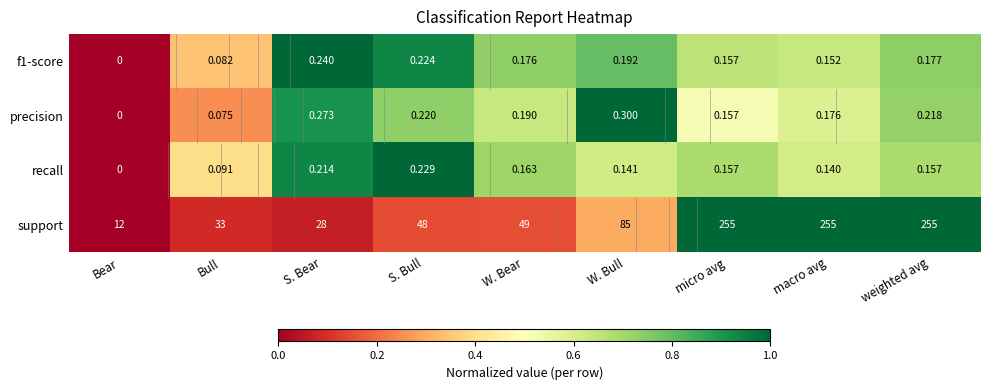

List the labels in order of precision value, largest first.

W. Bull, S. Bear, S. Bull, weighted avg, W. Bear, macro avg, micro avg, Bull, Bear